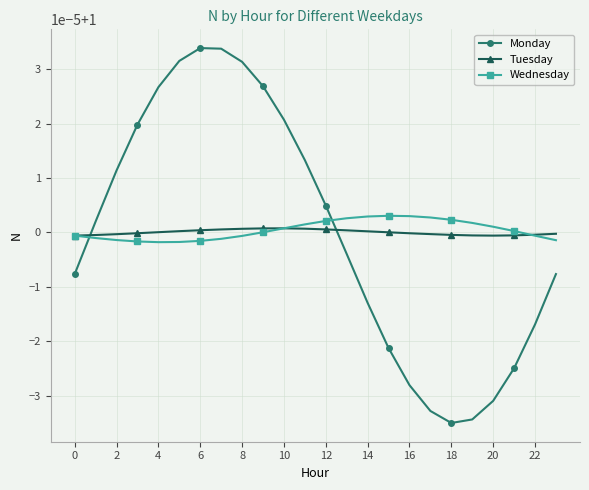

What is the minimum value for Monday?

1.0